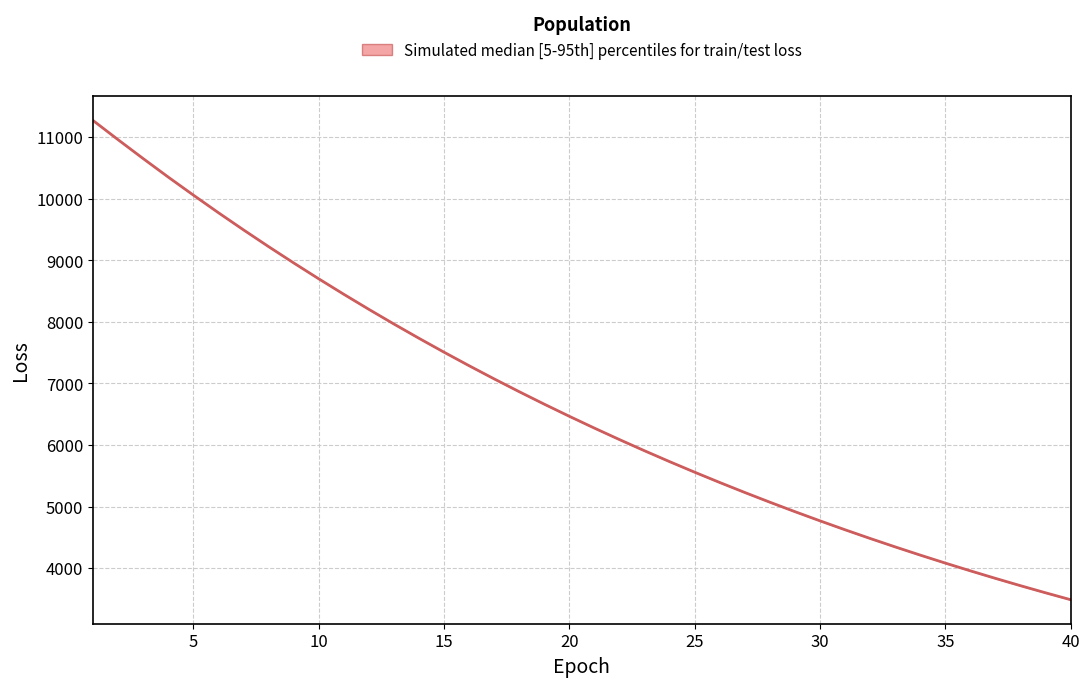

What is the value of the 10th point from the left?

8698.2